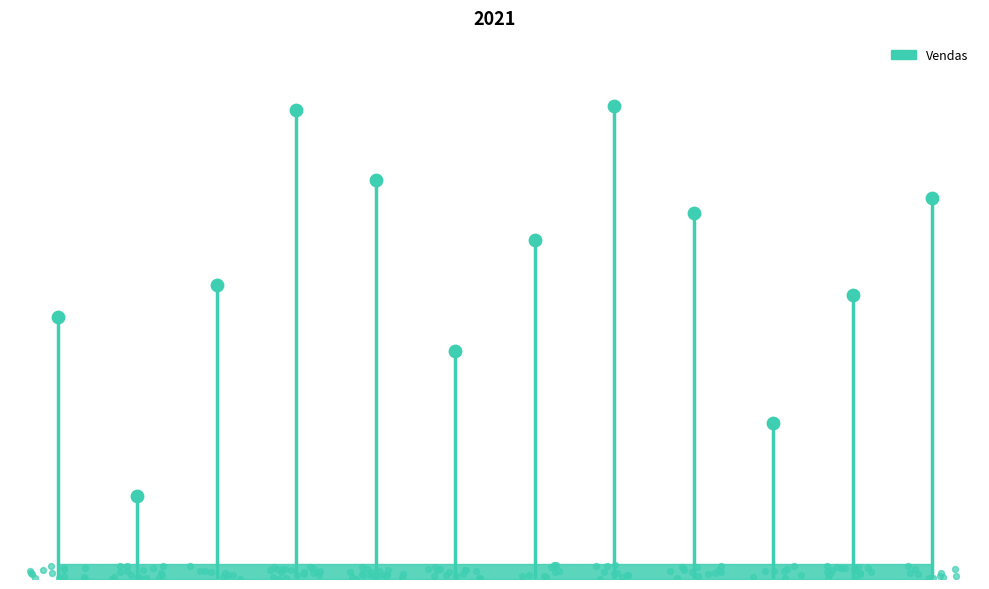

Which has a higher value, Janeiro or Setembro?

Setembro